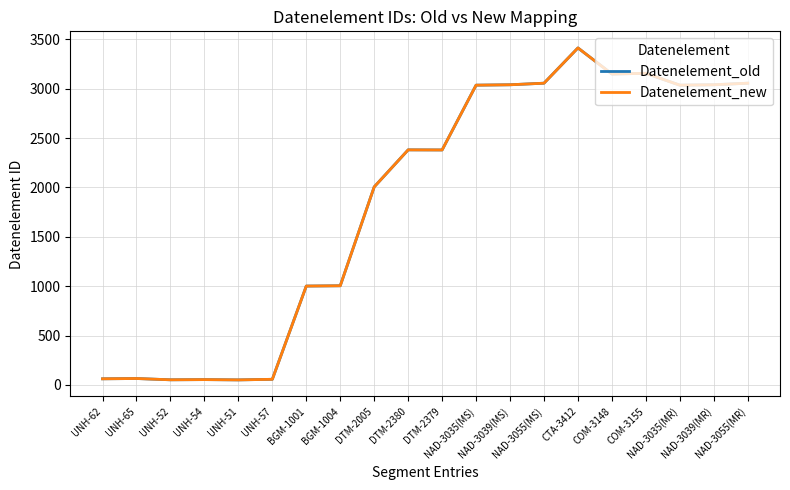

Which series has the largest total across all categories?

Datenelement_old